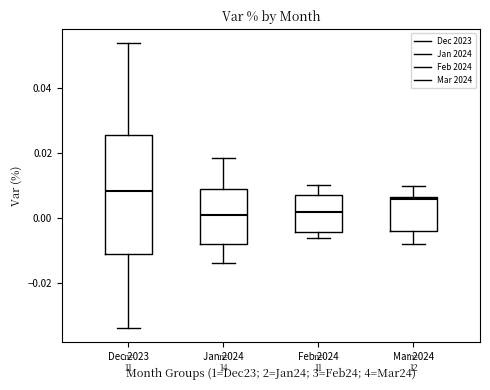

Reading left to right, read every box against the y-axis: the position of its median line, the range the box covers, and the ends of its whiskers. The values are not printed on the chart, so give them approximately, as read against the axis.

Dec 2023: median 0.008, box -0.012 to 0.026, whiskers -0.034 to 0.054
Jan 2024: median 0.002, box -0.008 to 0.008, whiskers -0.014 to 0.018
Feb 2024: median 0.002, box -0.004 to 0.008, whiskers -0.006 to 0.010
Mar 2024: median 0.006 (just below the box's upper edge), box -0.004 to 0.006, whiskers -0.008 to 0.010